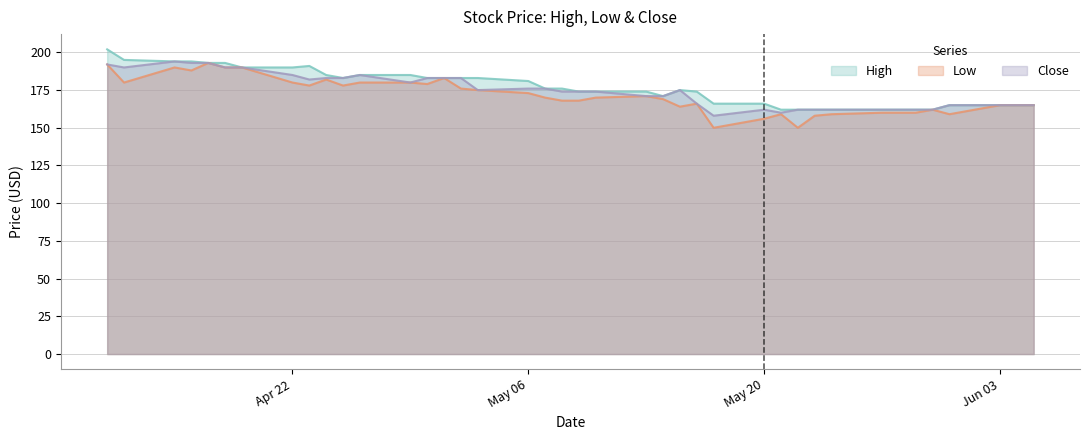

What is the greatest value displayed?

202